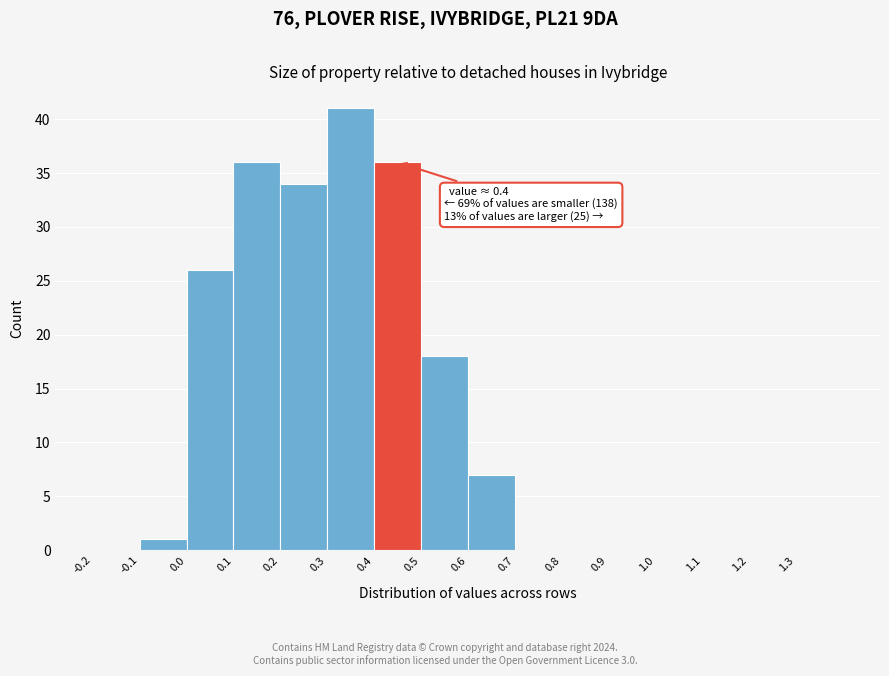

Which range on the x-axis has the tallest bar?

0.3 to 0.4